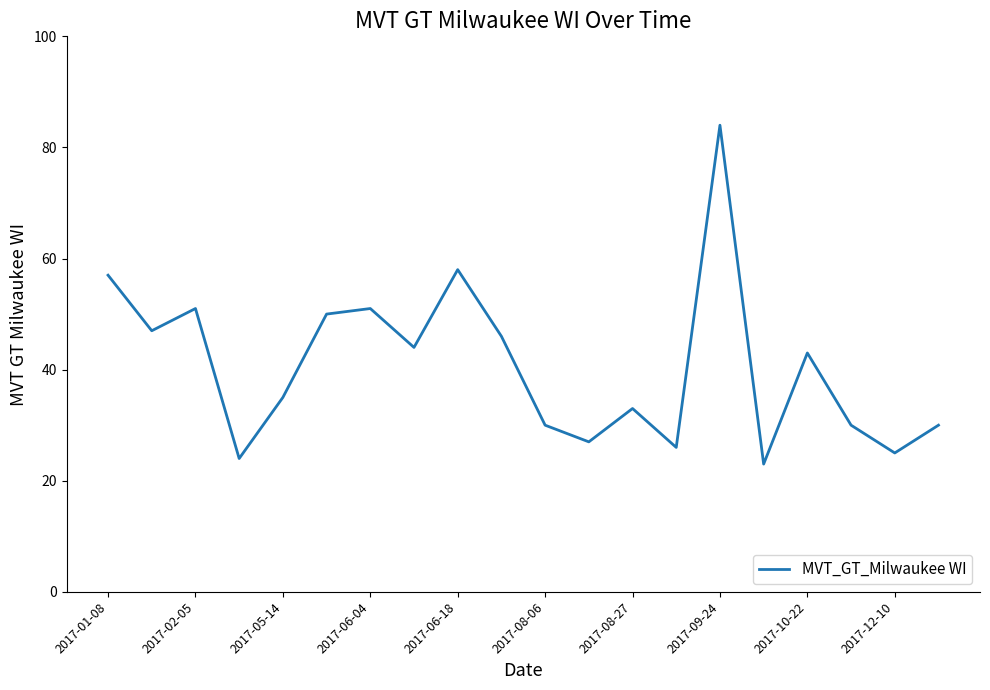

What is the minimum value shown in the chart?

23